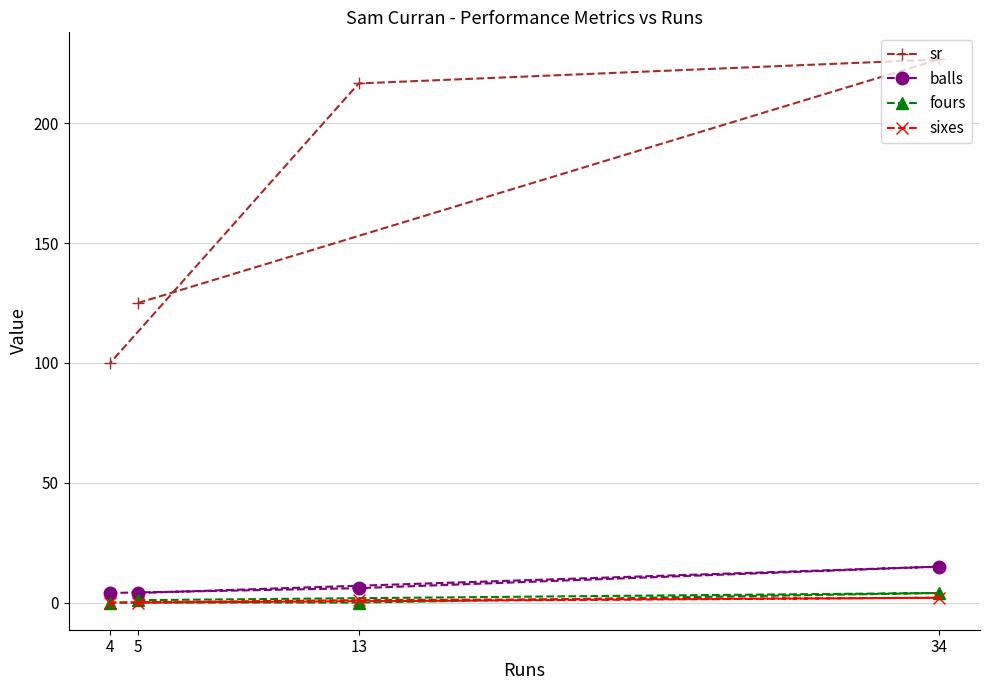

What is the difference between the second highest and minimum values in the sr series?

116.7